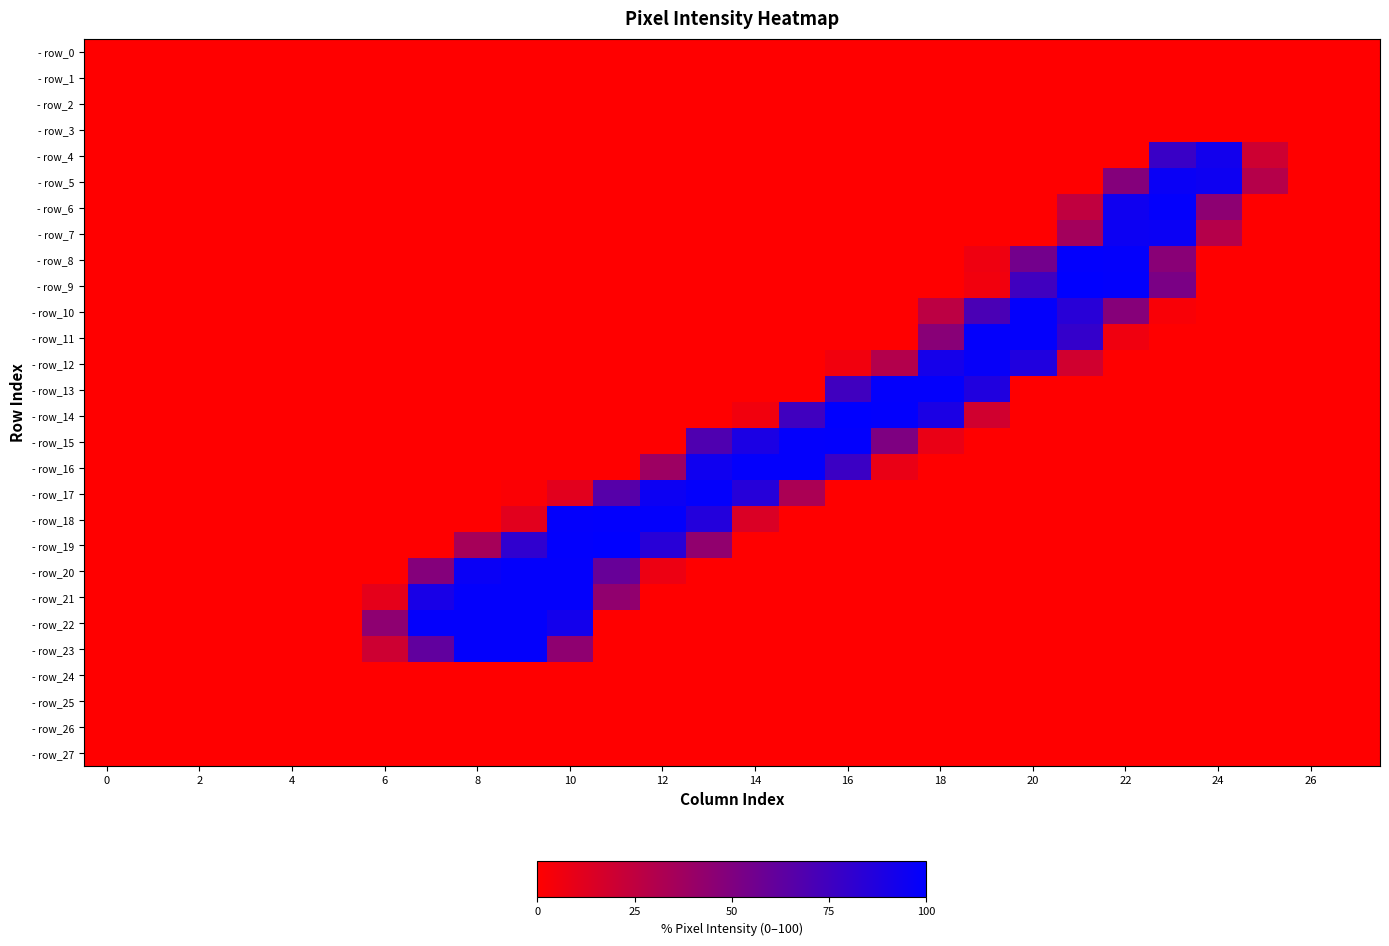

Which series has the widest spread of values?

row_9